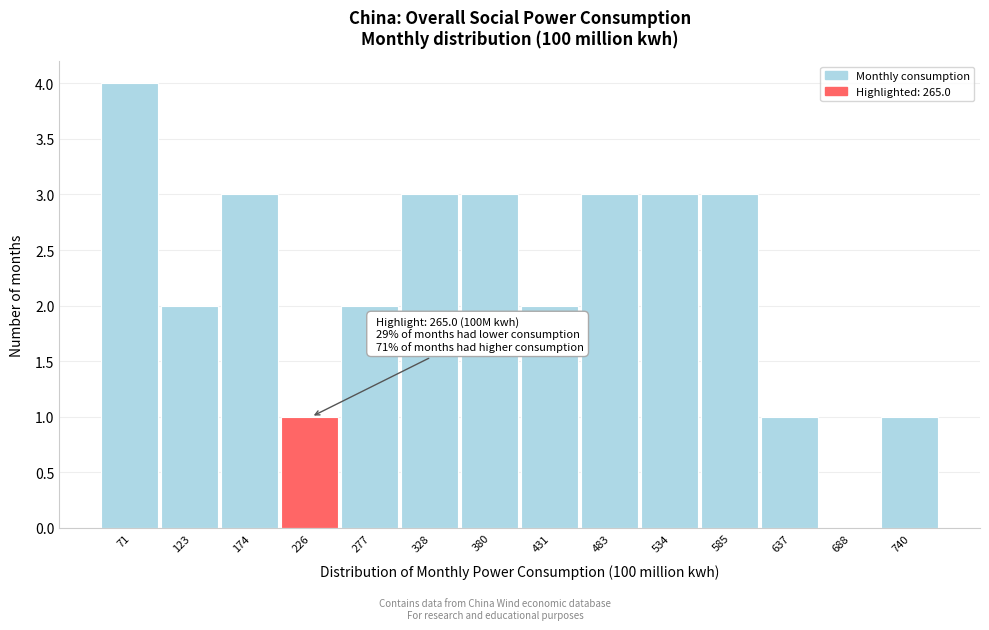

Reading left to right, what are all the values shown in this chart?

71=4	123=2	174=3	226=1	277=2	328=3	380=3	431=2	483=3	534=3	585=3	637=1	688=0	740=1